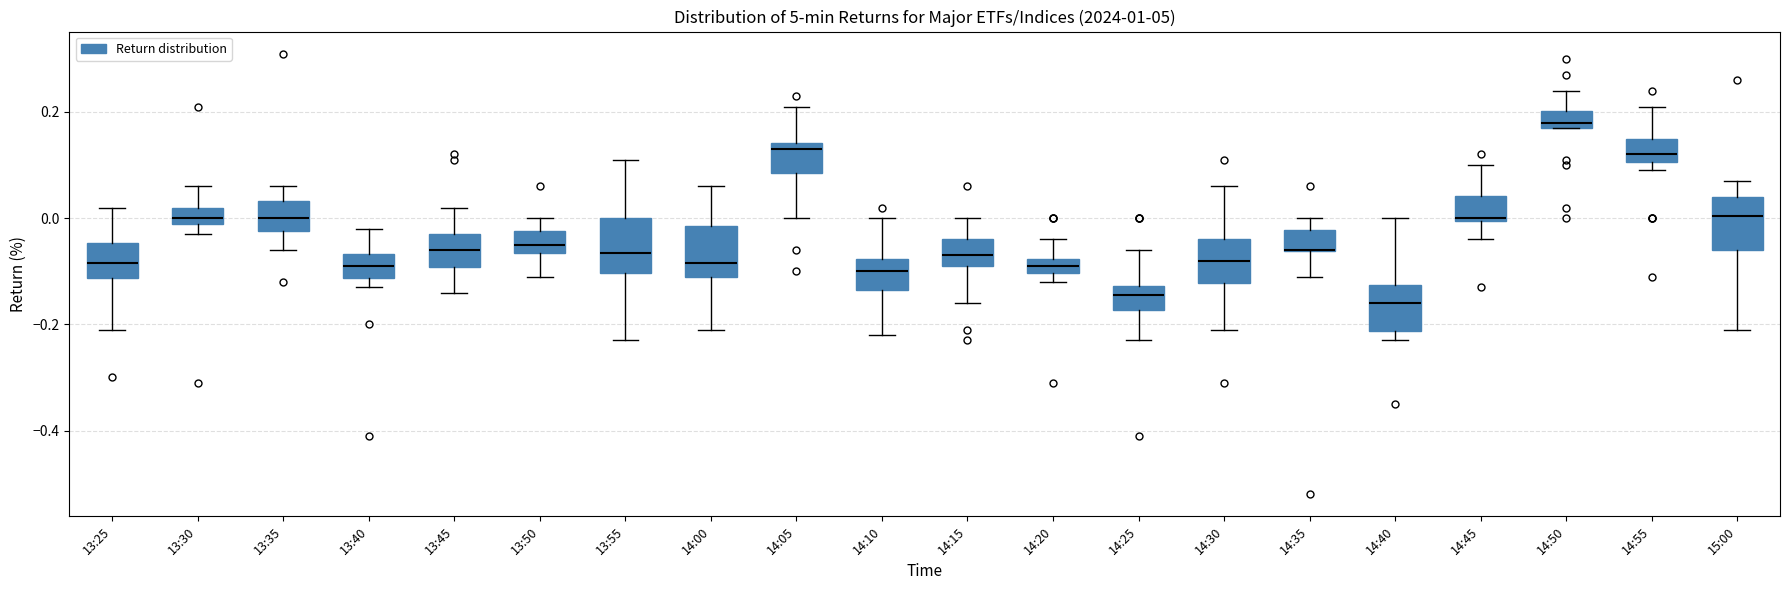

Where does the upper whisker of the box for 14:45 end on the y-axis? The values are not printed on the chart, so give them approximately, as read against the axis.

0.10